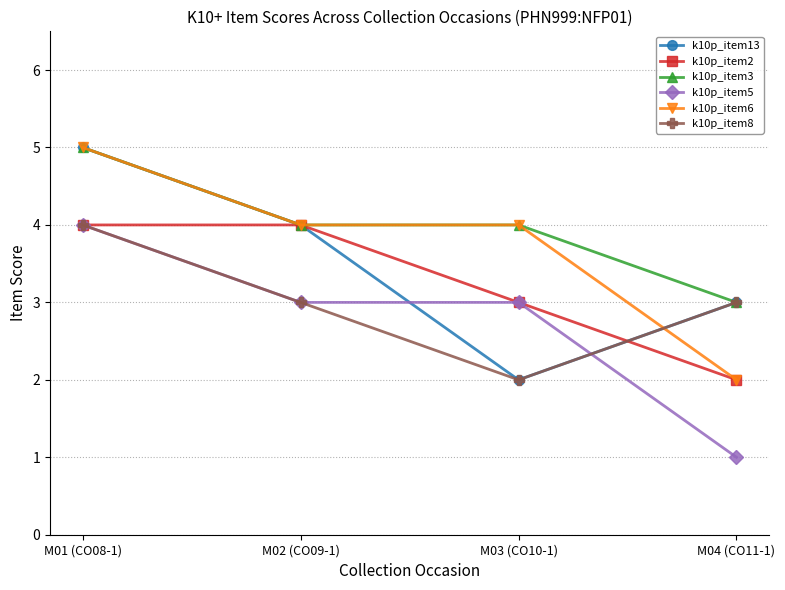

After their last crossing, which series has the higher values: k10p_item13 or k10p_item5?

k10p_item13